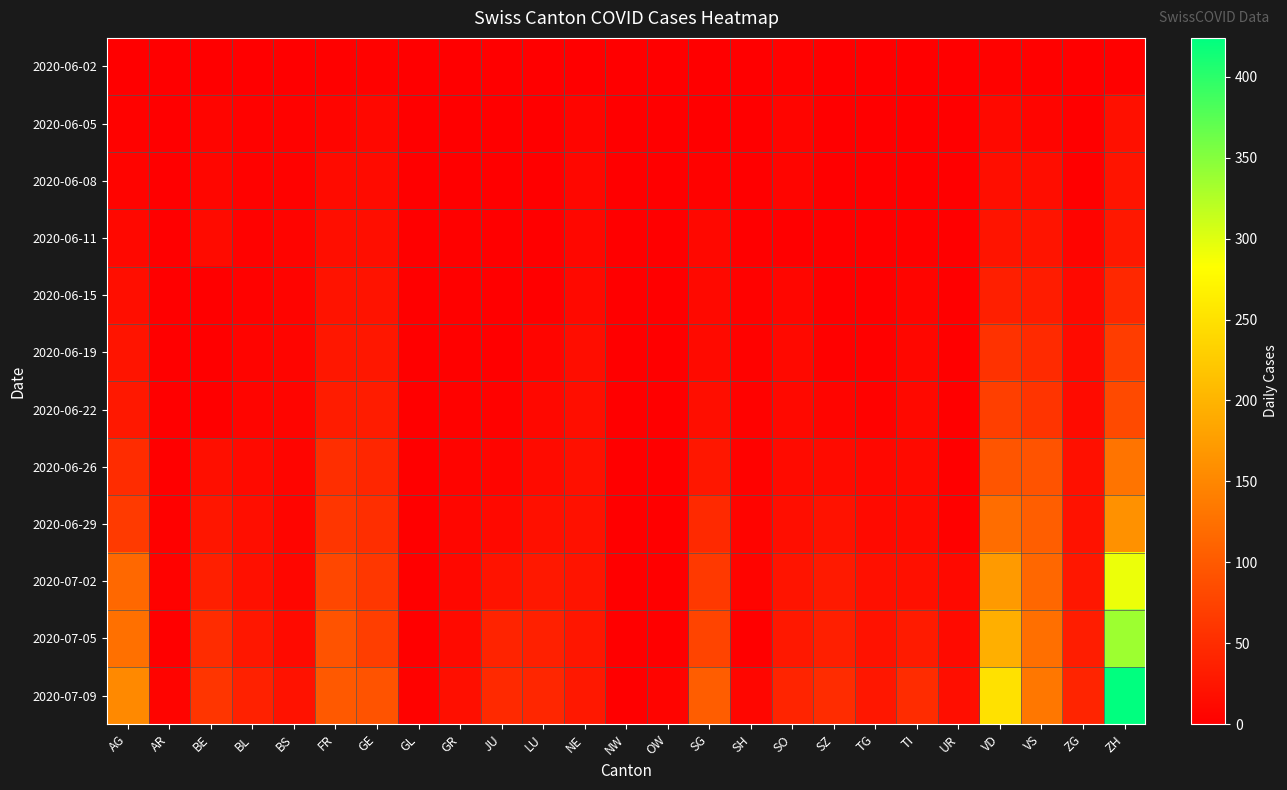

At how many categories does at least one series exceed 24?

17